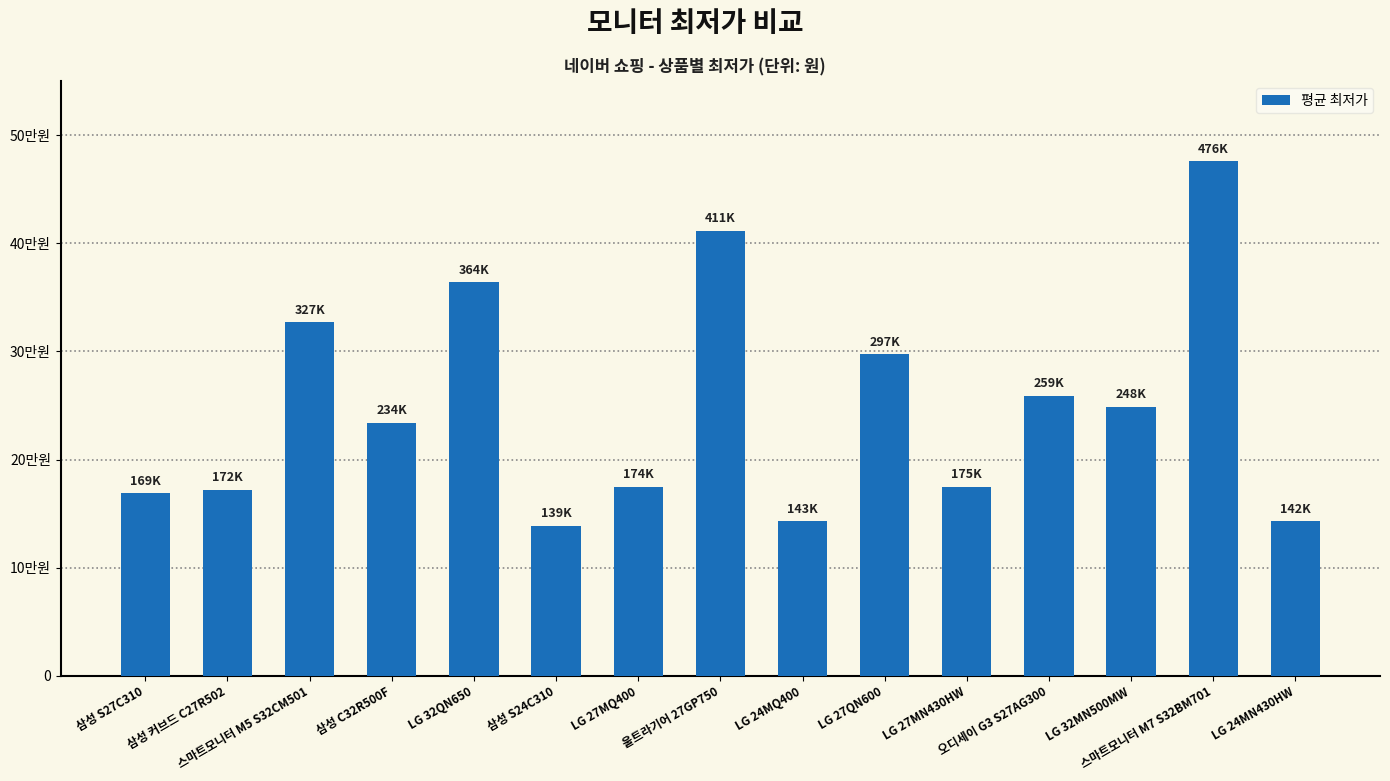

Does the chart contain any negative values?

No